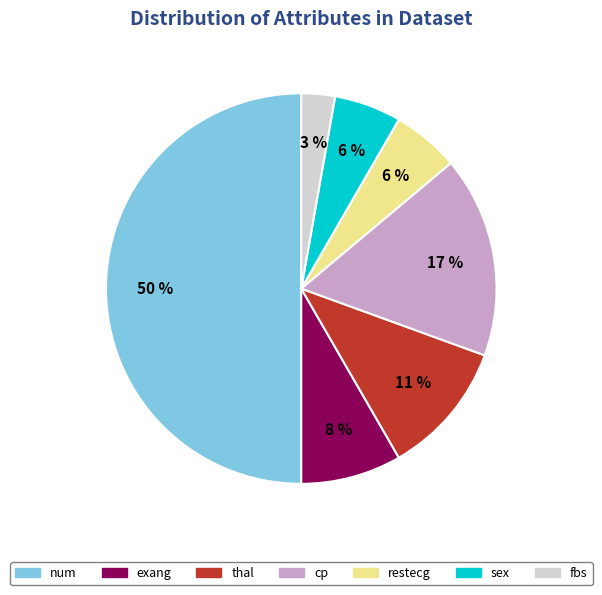

How many slices are in this pie chart?

7